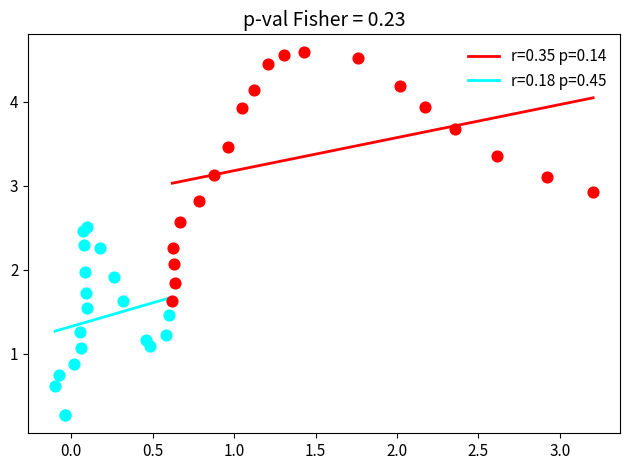

Which series has the largest Y range (max minus min)?

r=0.35 p=0.14